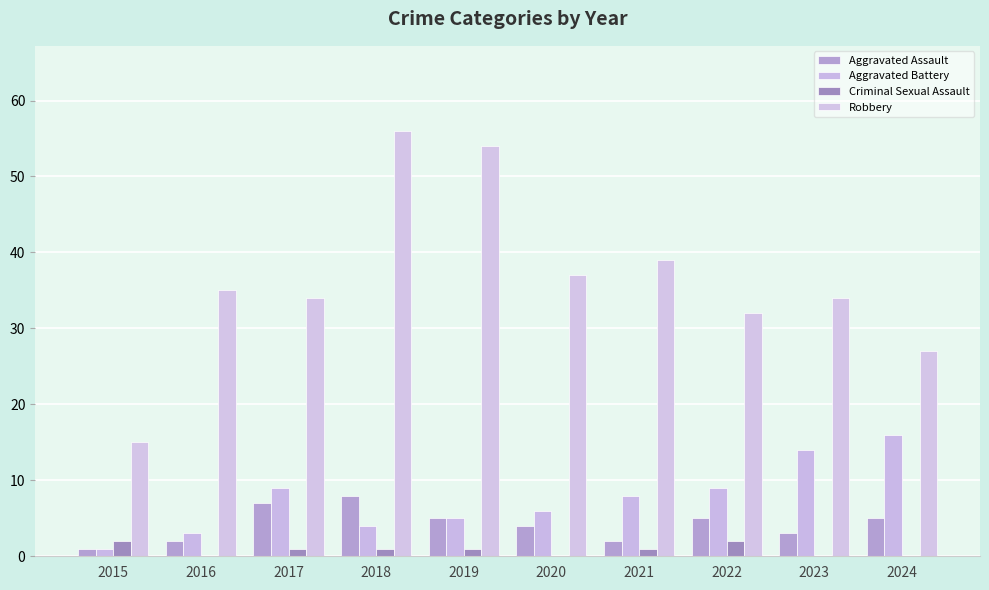

Reading left to right, list all the values displayed in this chart.

Aggravated Assault: 2015=1	2016=2	2017=7	2018=8	2019=5	2020=4	2021=2	2022=5	2023=3	2024=5
Aggravated Battery: 2015=1	2016=3	2017=9	2018=4	2019=5	2020=6	2021=8	2022=9	2023=14	2024=16
Criminal Sexual Assault: 2015=2	2016=0	2017=1	2018=1	2019=1	2020=0	2021=1	2022=2	2023=0	2024=0
Robbery: 2015=15	2016=35	2017=34	2018=56	2019=54	2020=37	2021=39	2022=32	2023=34	2024=27